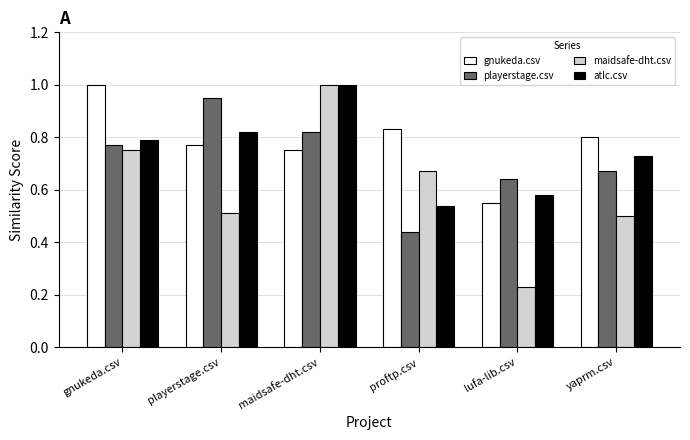

What is the difference between the maximum and second lowest values in the playerstage.csv series?

0.3